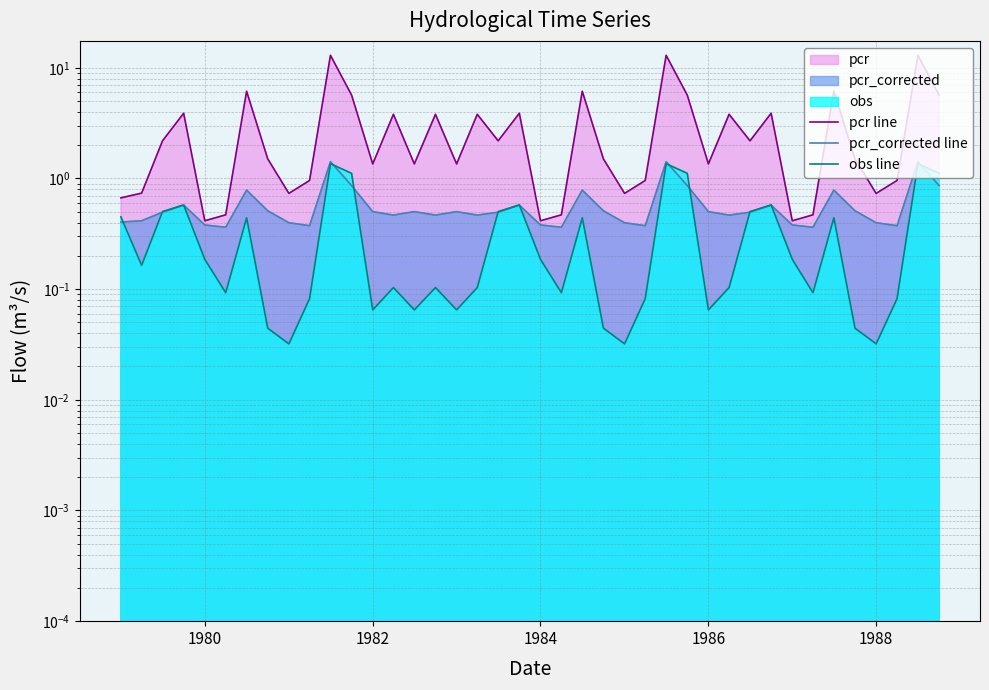

What is the maximum value for pcr line?

13.0